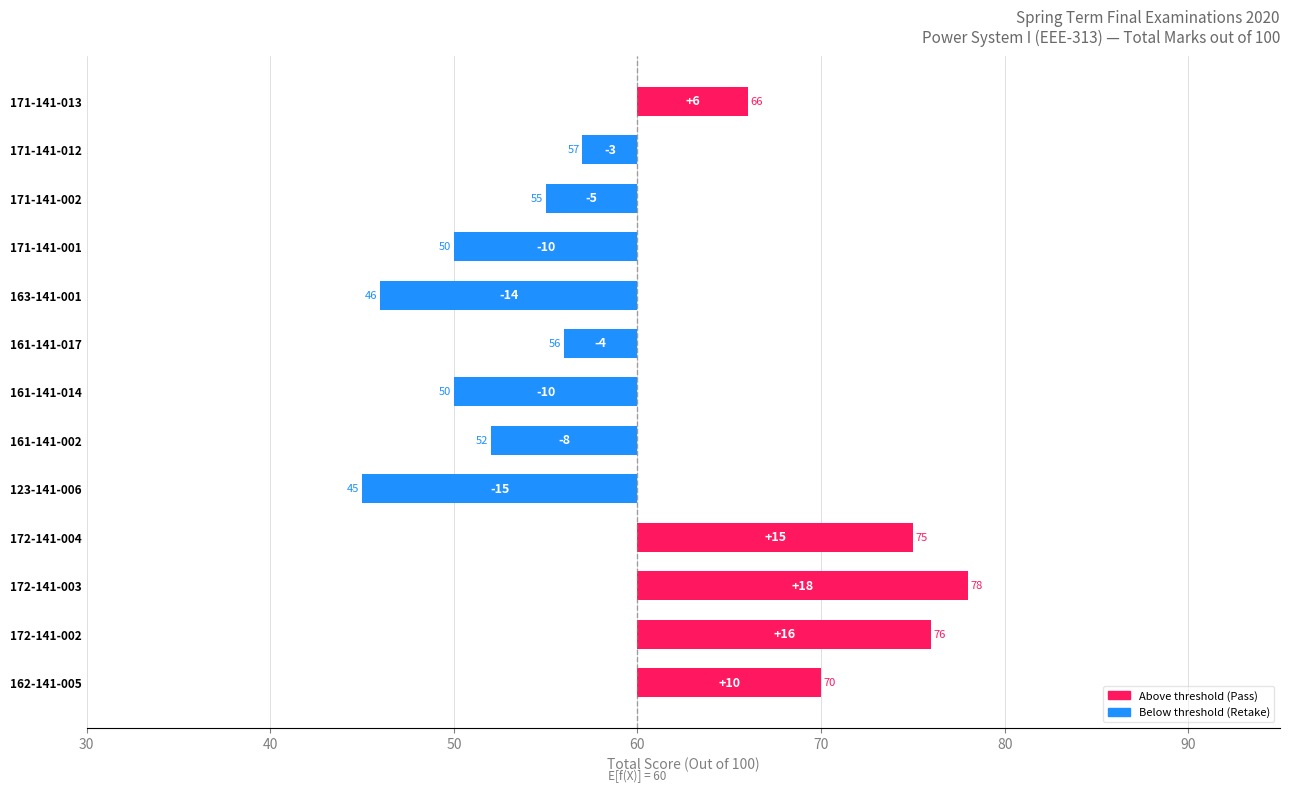

The value at 172-141-004 is 15. True or false?

True